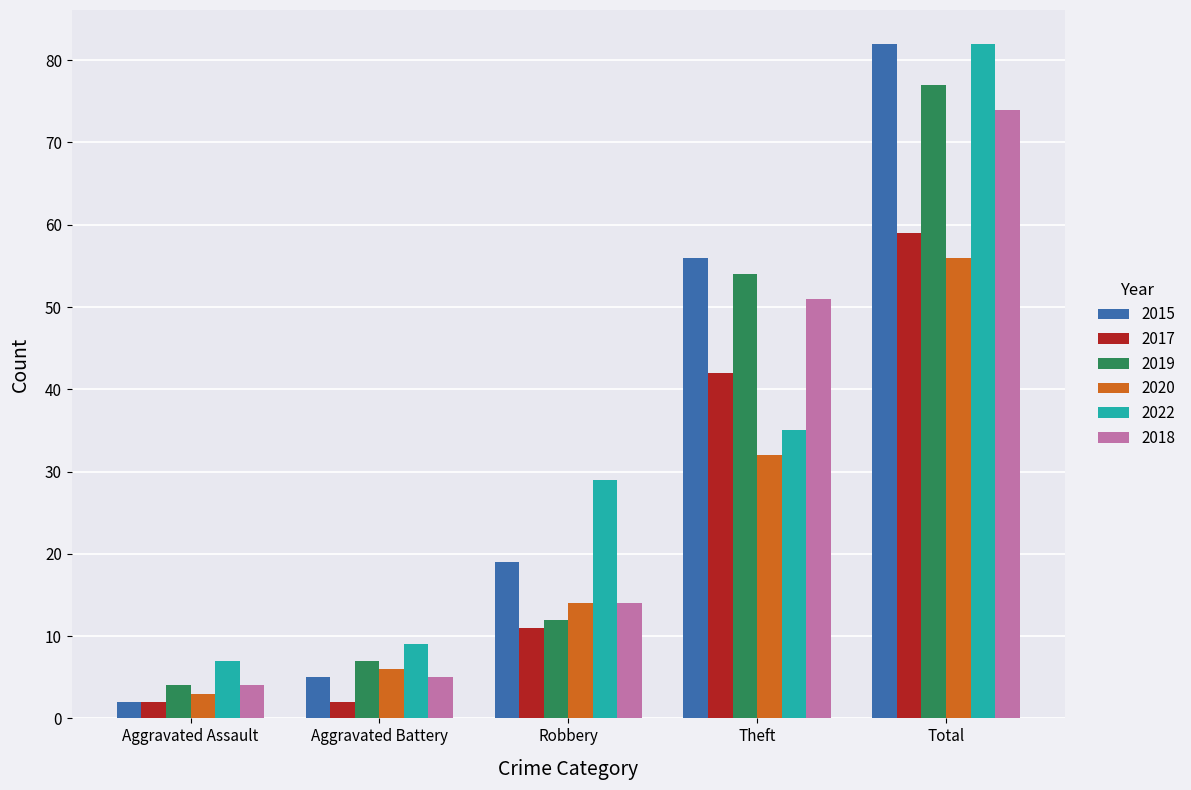

How many bars are there in total?

30